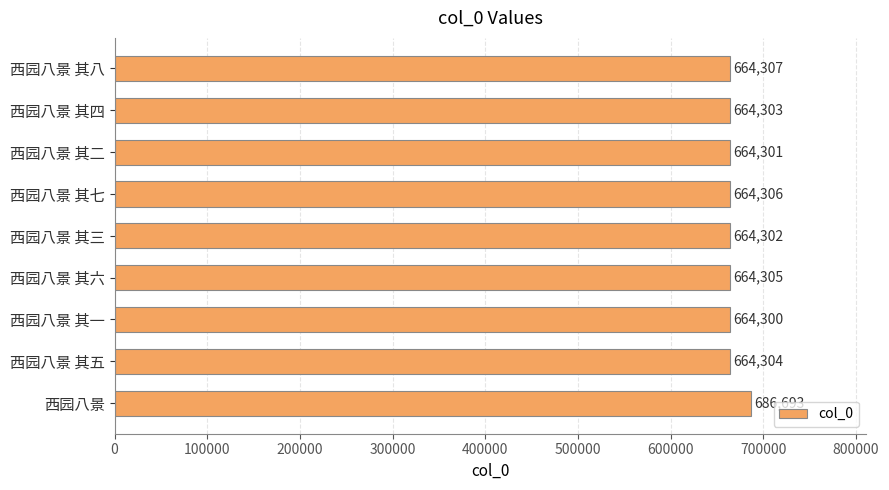

What is the sum of all values?

6001121